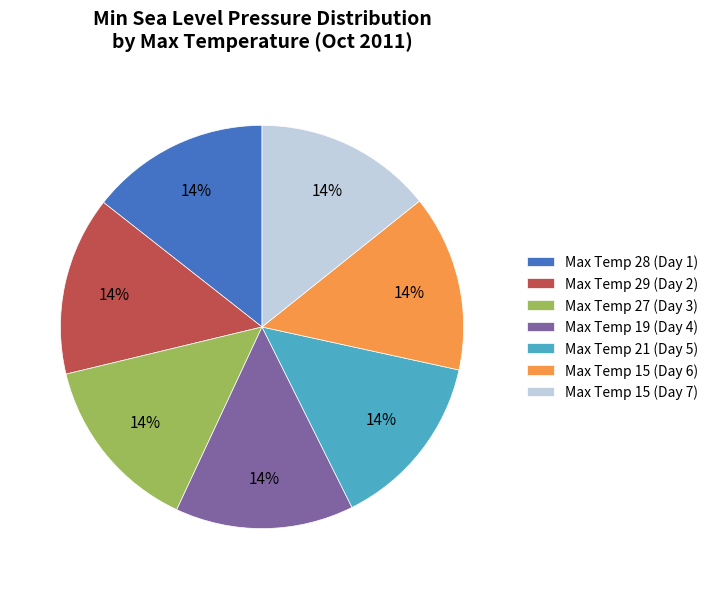

What is the ratio of the value at Max Temp 19 (Day 4) to the value at Max Temp 29 (Day 2)?

1.0